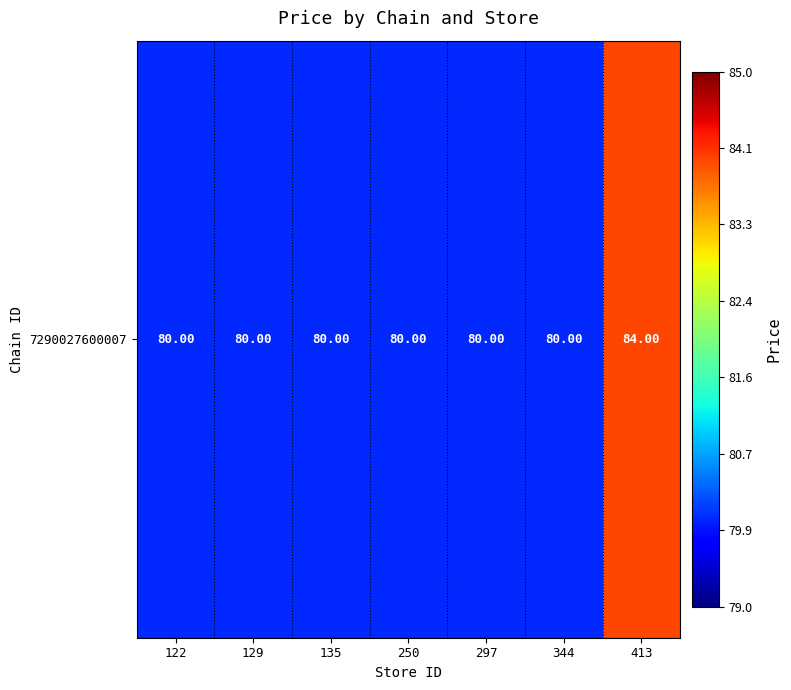

Approximately how many times larger is the value at 129 compared to 250?

1.0